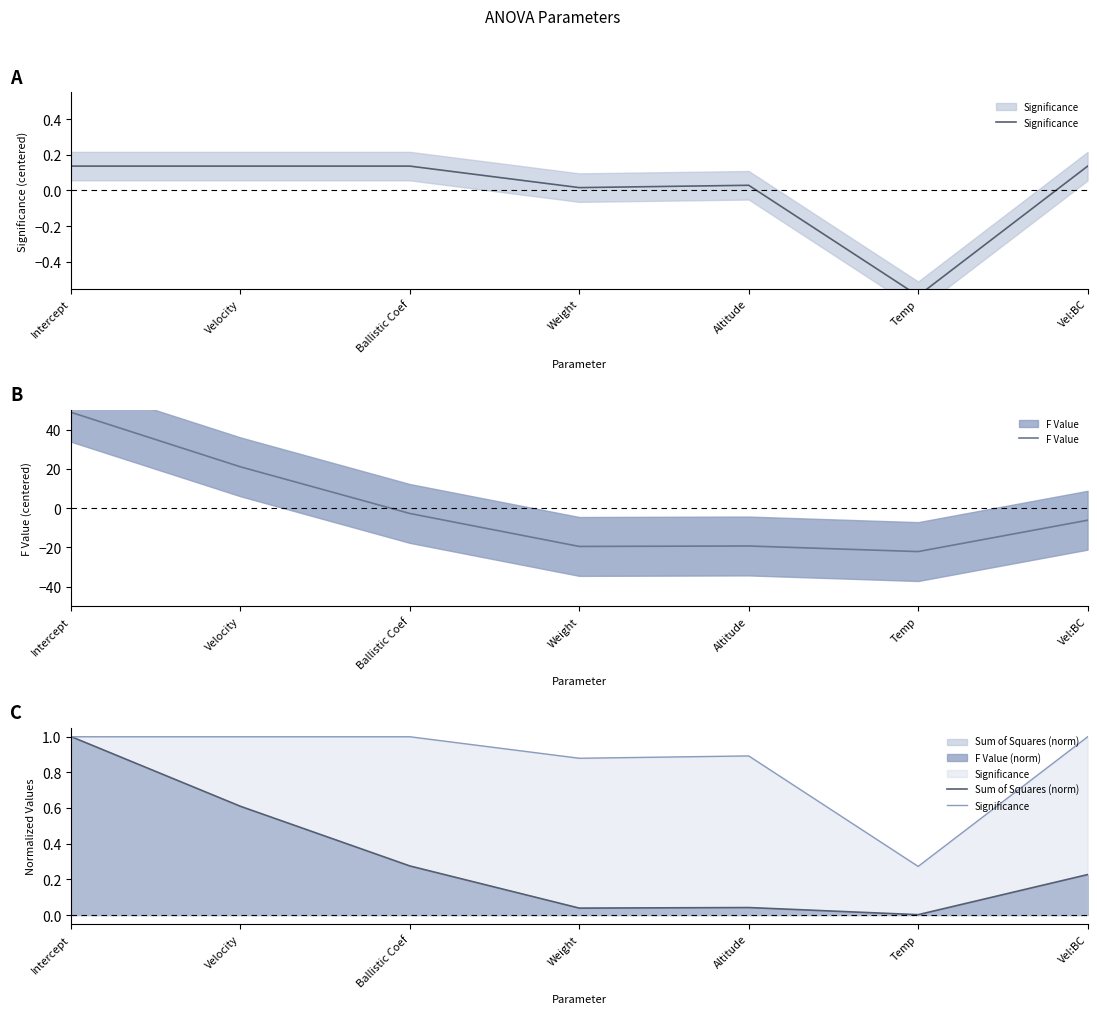

What are all the series names shown in the legend?

Significance, F Value, Sum of Squares (norm)